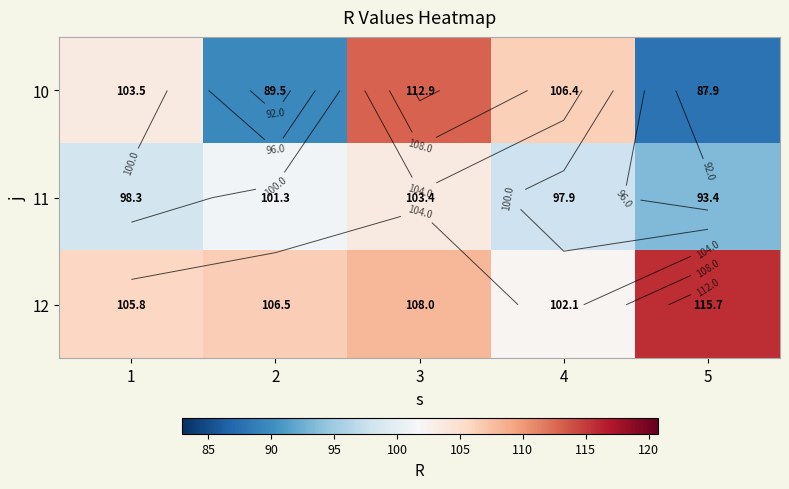

Is the value of 10 at 3 greater than the value of 11 at 3?

Yes